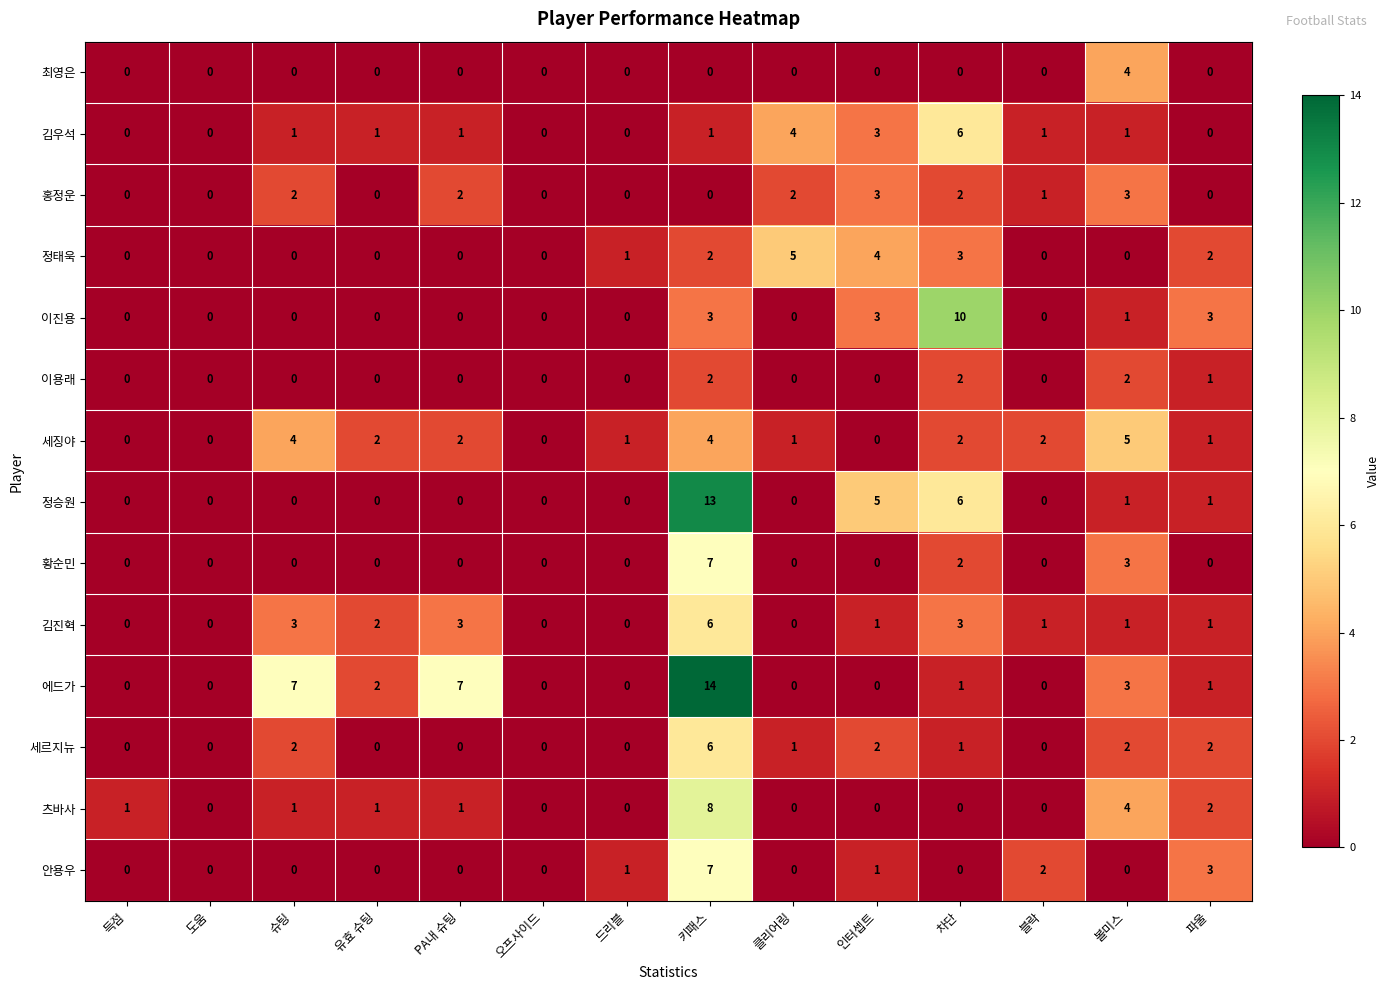

Which series has the widest spread of values?

에드가